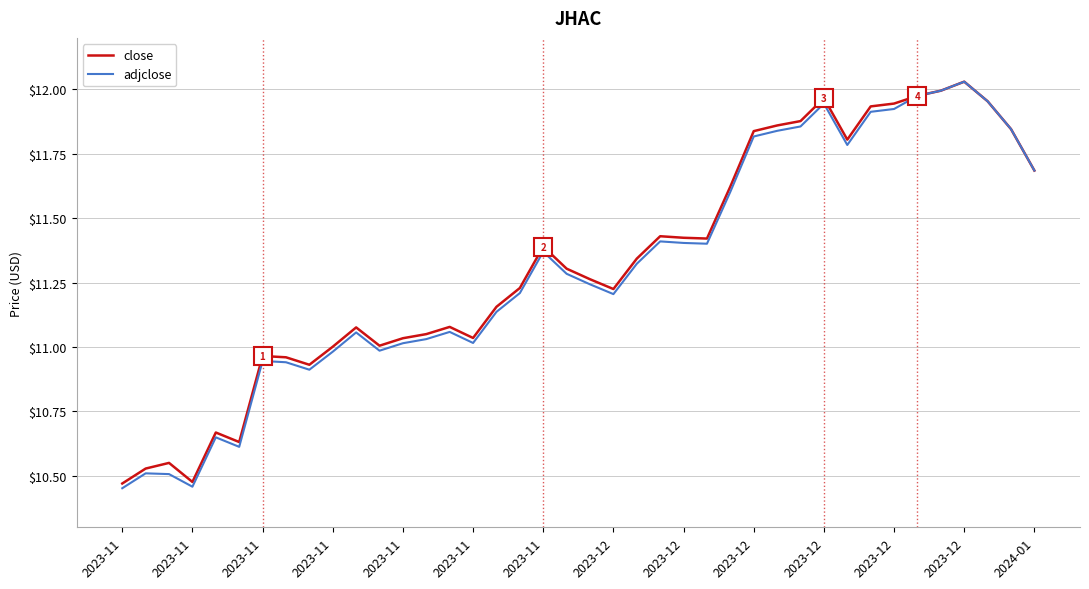

Which series has the widest spread of values?

adjclose